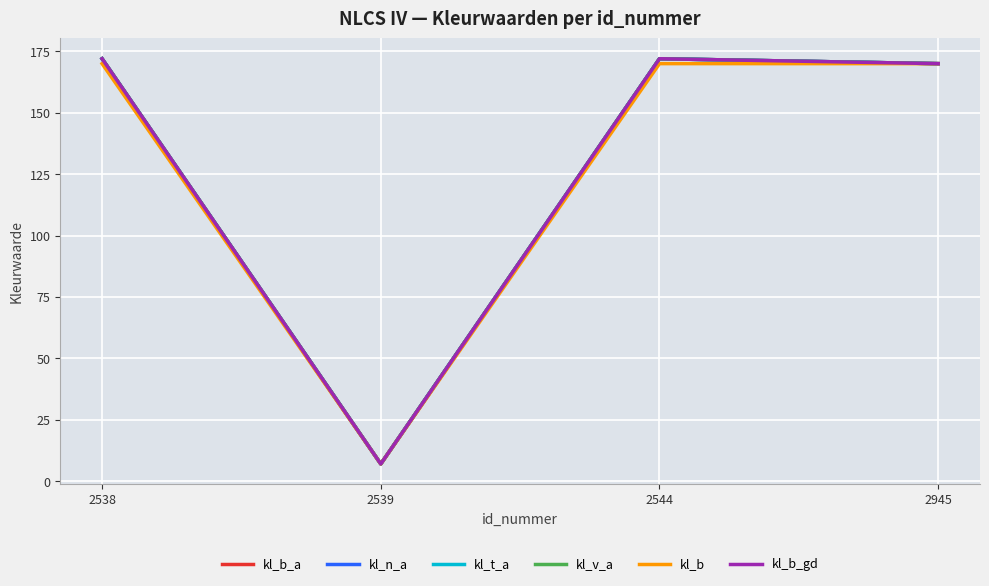

Is this an area chart (filled region under the line)?

No